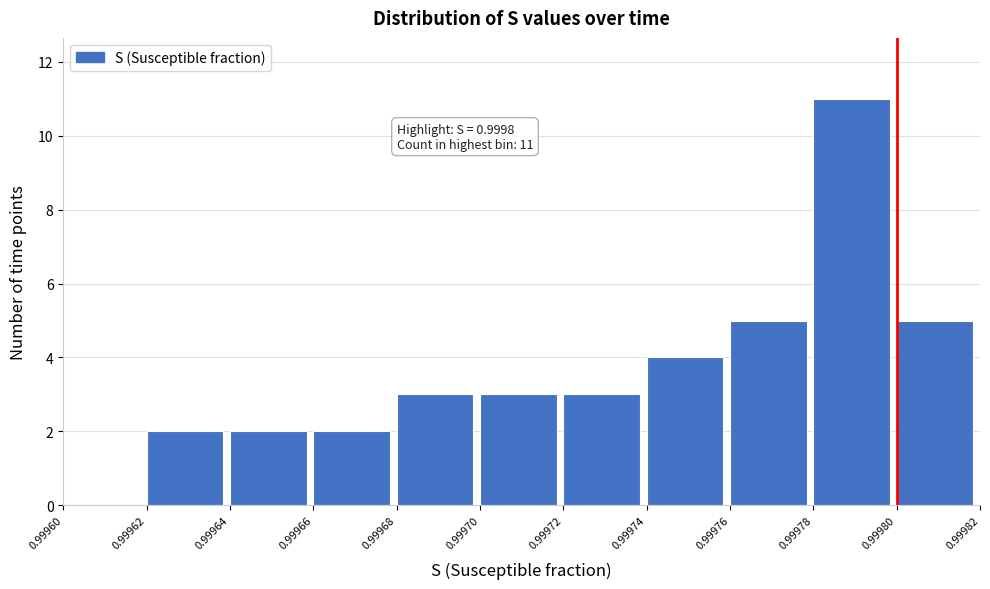

Which range on the x-axis has the tallest bar?

0.99978 to 0.99980